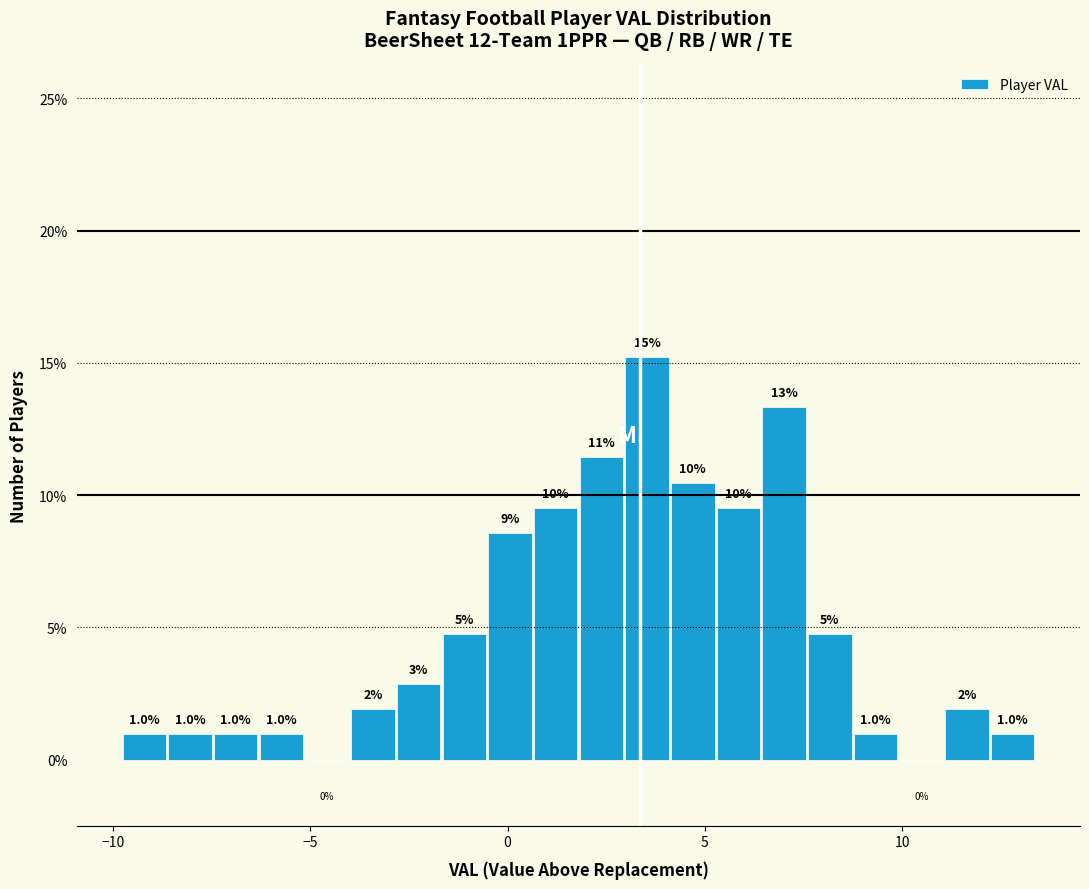

Read against the x-axis, roughly where is the centre of the tallest bar?

3.5